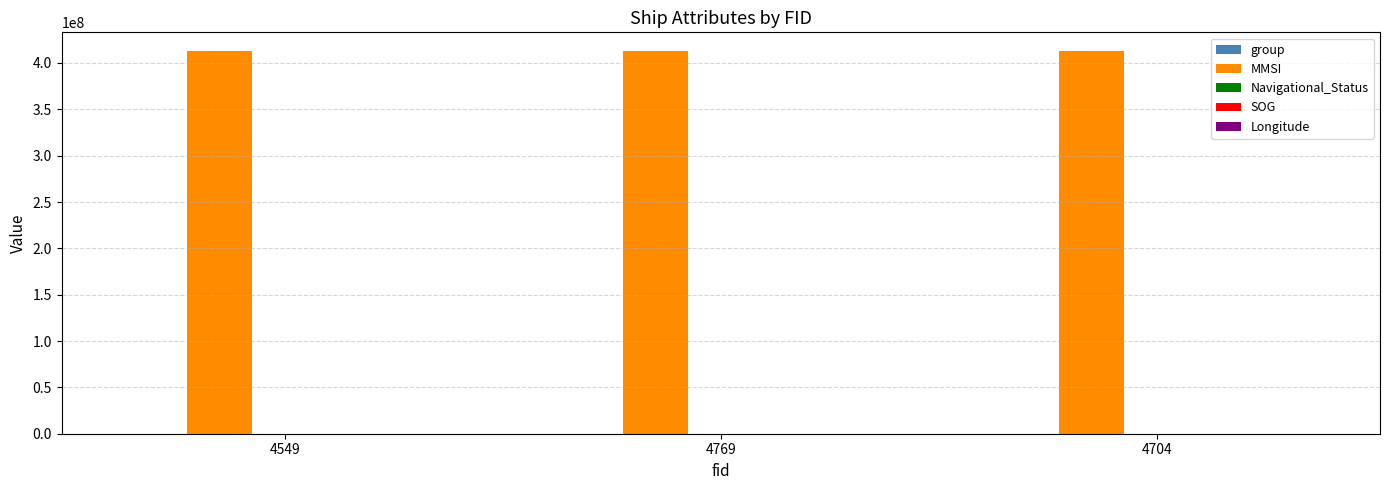

Is it true that MMSI equals 597584109.6 at 4769?

False